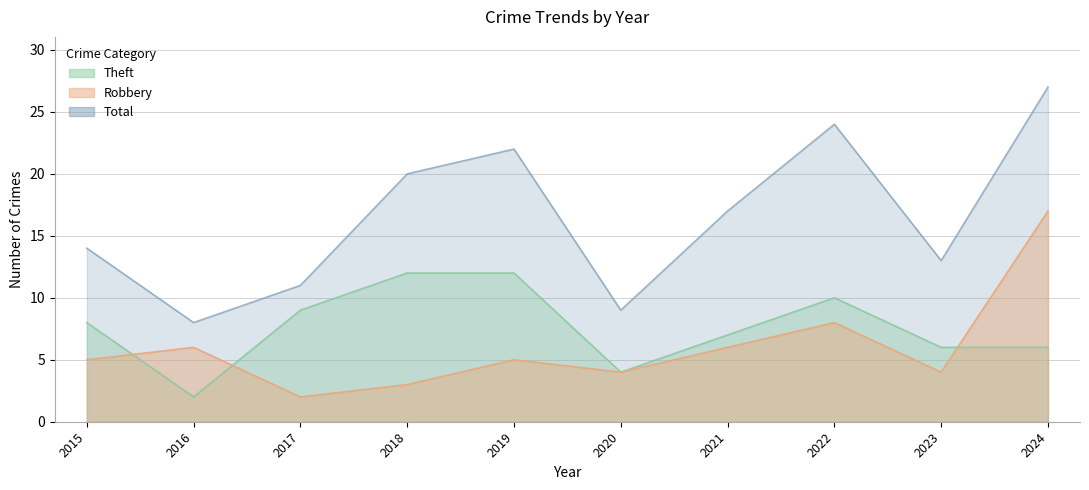

List the series in order of their peak value, highest first.

Total, Robbery, Theft